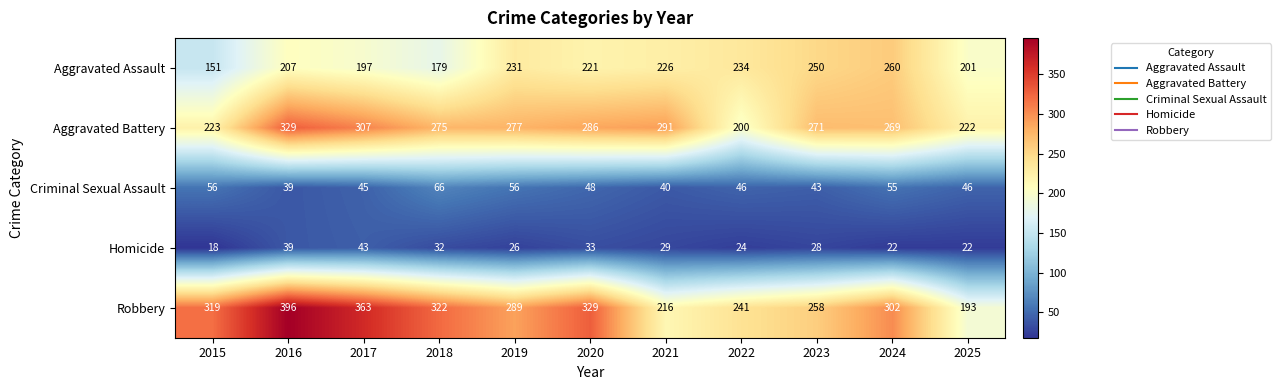

What is the difference between the highest and lowest values at 2024?

280